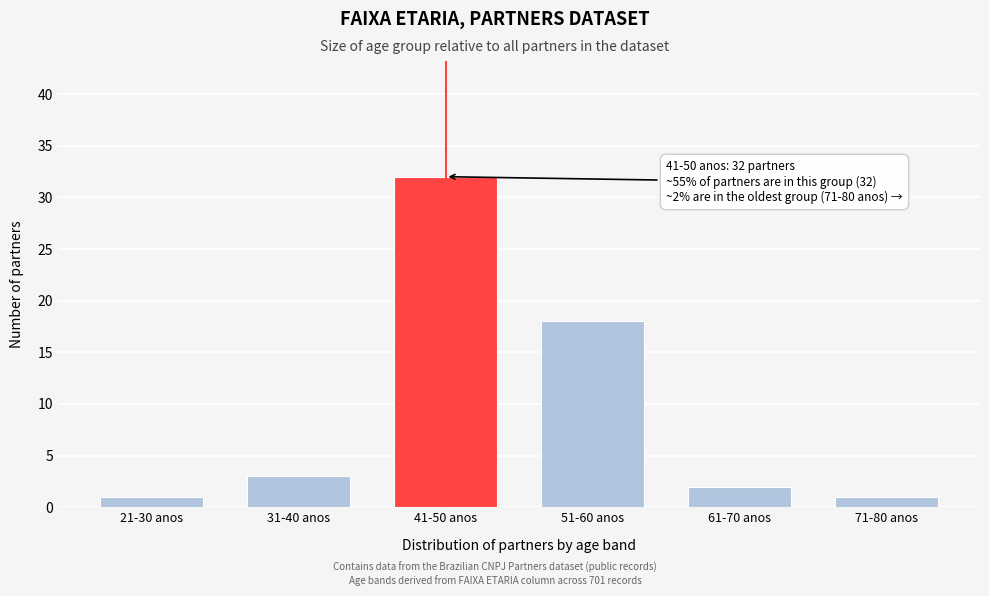

Reading right to left, extract all data points from this chart.

71-80 anos=1	61-70 anos=2	51-60 anos=18	41-50 anos=32	31-40 anos=3	21-30 anos=1